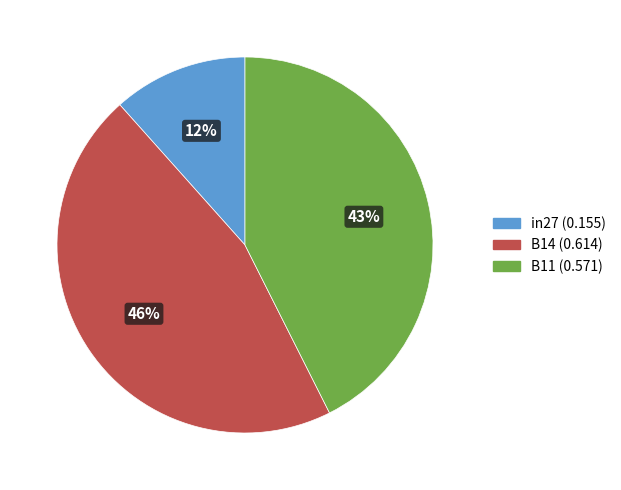

Is the sum of in27 and B14 greater than half?

Yes